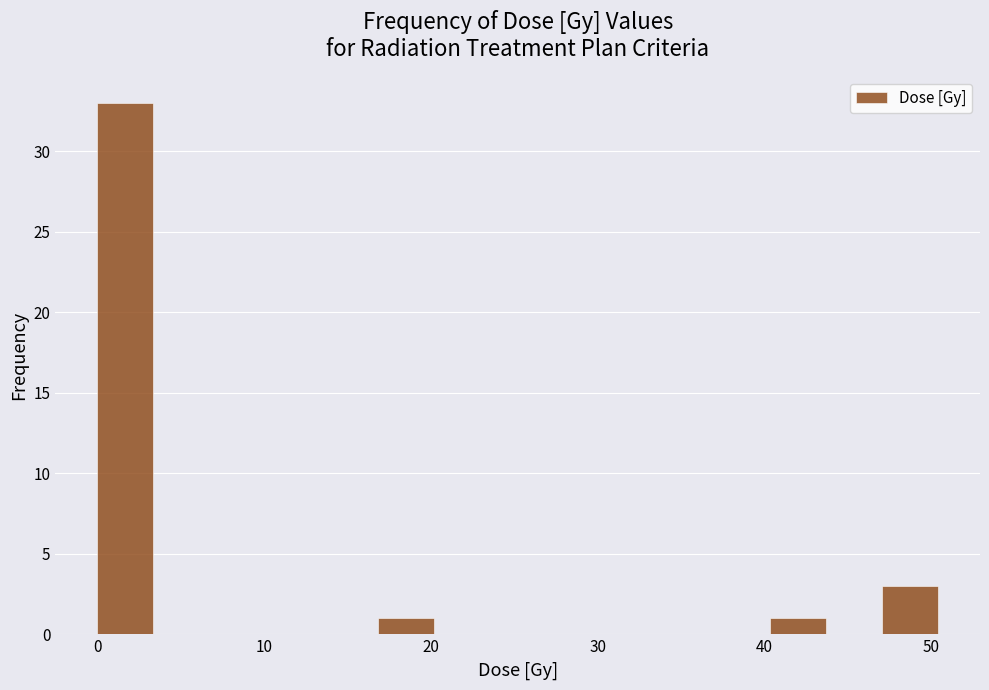

Around what value on the x-axis is the tallest bar? Give the approximate position of its centre, as read against the axis.

2